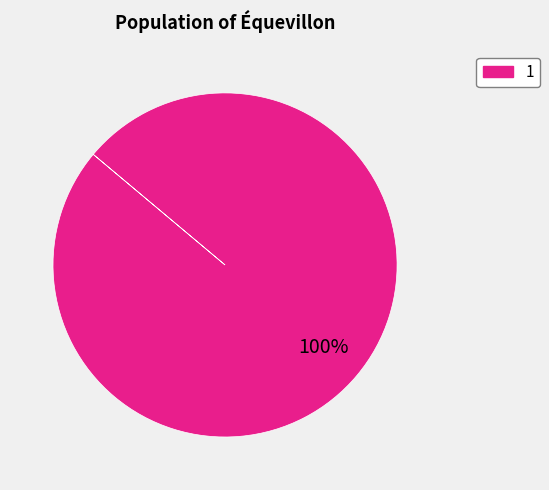

Does any single category account for the majority?

Yes